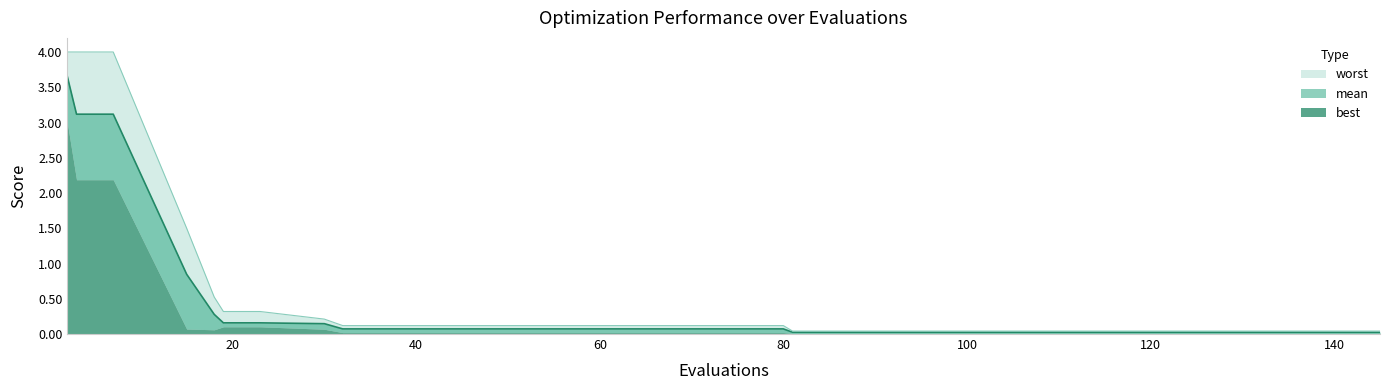

Which label corresponds to the smallest value in the chart?

81